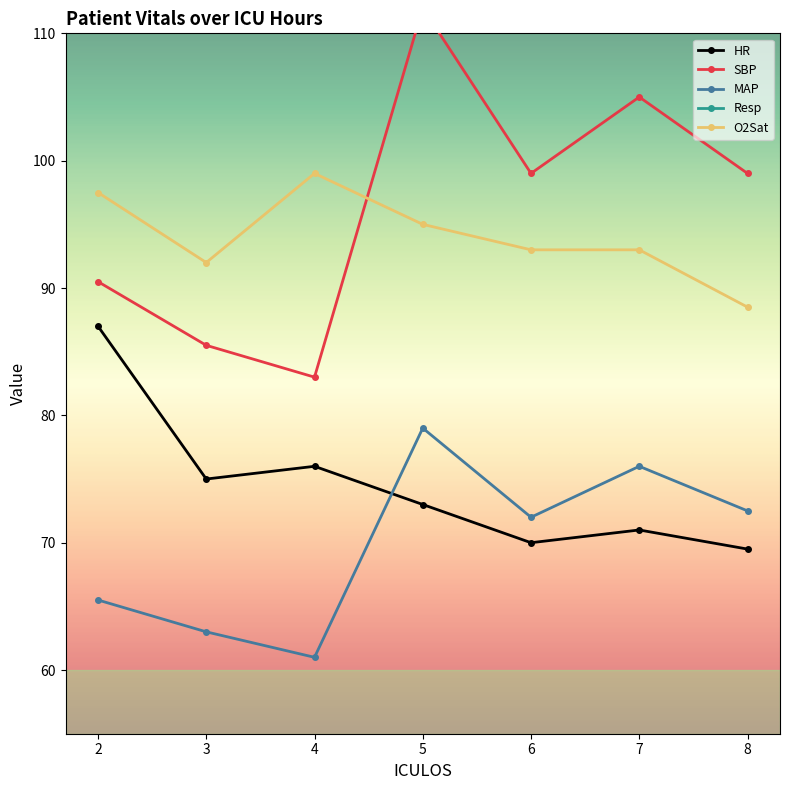

How many values in the O2Sat series are below 93?

2